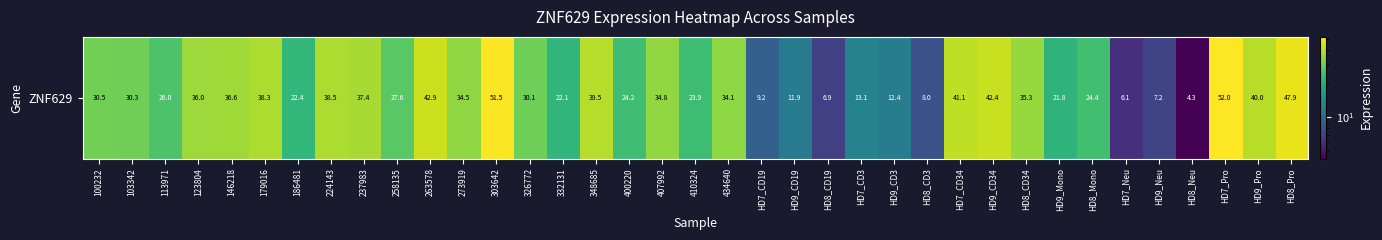

List the labels in order of value, largest first.

HD7_Pro, 303642, HD8_Pro, 263578, HD9_CD34, HD7_CD34, HD9_Pro, 348685, 224143, 179016, 237983, 146218, 123804, HD8_CD34, 407992, 273919, 434640, 100232, 103342, 326772, 258135, 113971, HD8_Mono, 400220, 410324, 186481, 332131, HD9_Mono, HD7_CD3, HD9_CD3, HD9_CD19, HD7_CD19, HD8_CD3, HD9_Neu, HD8_CD19, HD7_Neu, HD8_Neu